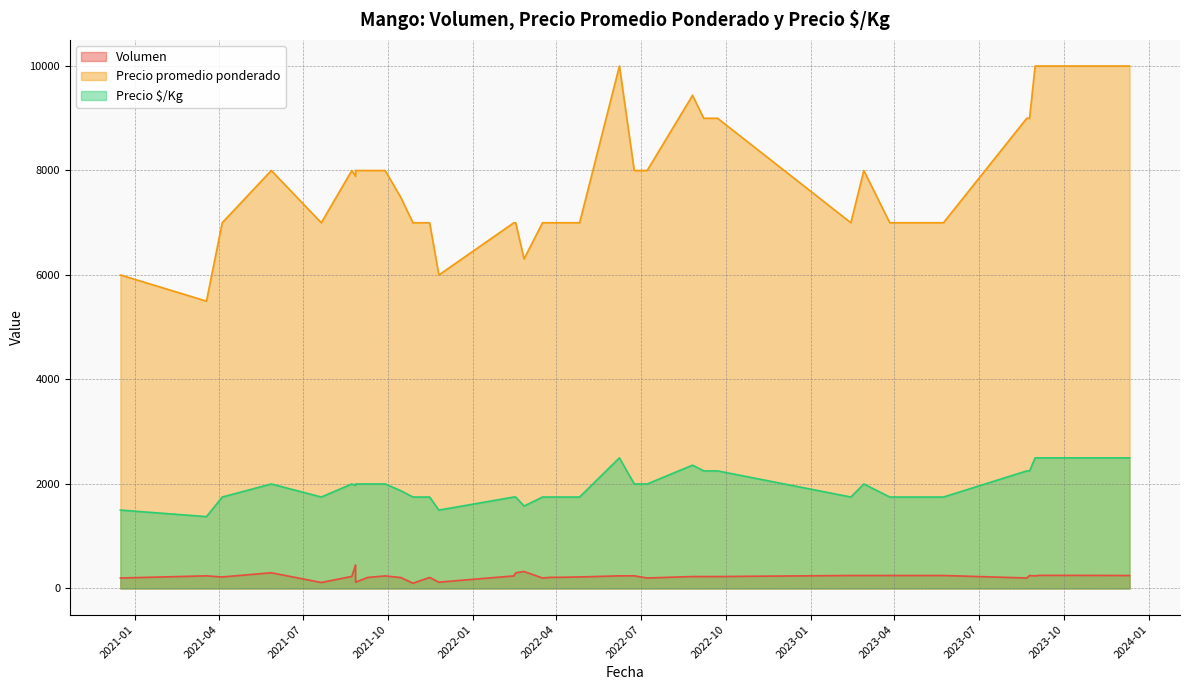

What is the difference between the Volumen values at 2021-04-05 and 2022-09-13?

8